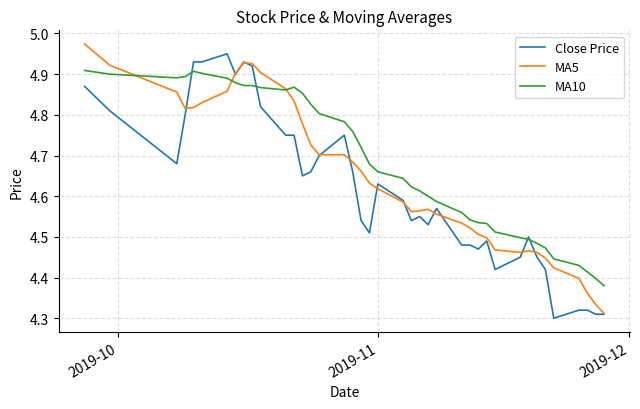

Rank the series by their average value, from lowest to highest.

Close Price, MA5, MA10